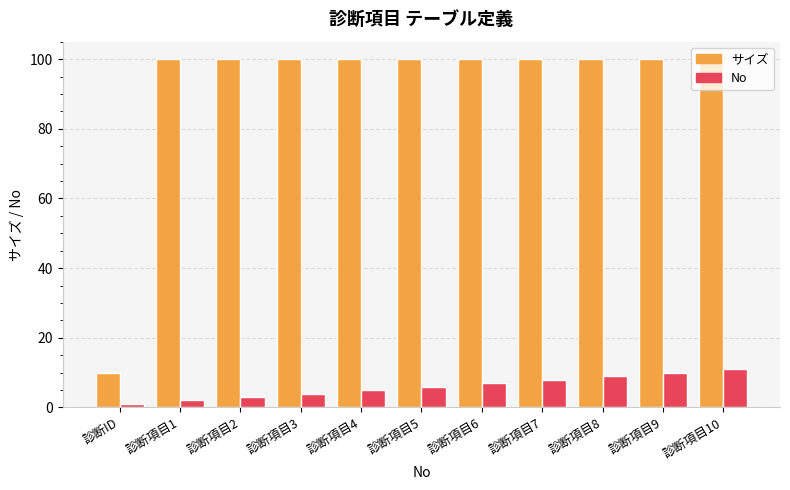

Reading right to left, extract all data points from this chart.

サイズ: 診断項目10=100	診断項目9=100	診断項目8=100	診断項目7=100	診断項目6=100	診断項目5=100	診断項目4=100	診断項目3=100	診断項目2=100	診断項目1=100	診断ID=10
No: 診断項目10=11	診断項目9=10	診断項目8=9	診断項目7=8	診断項目6=7	診断項目5=6	診断項目4=5	診断項目3=4	診断項目2=3	診断項目1=2	診断ID=1